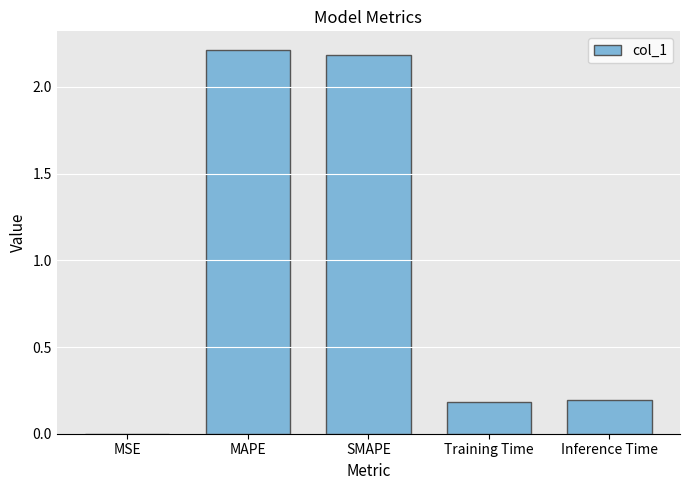

Which has a higher value, Training Time or MAPE?

MAPE